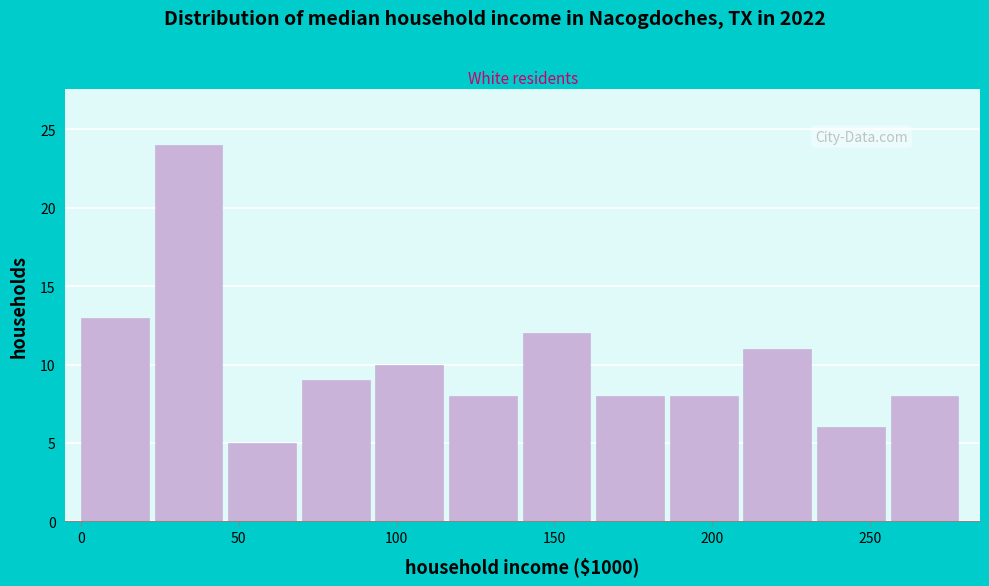

Reading left to right, list every bar in this chart as the range it spans on the x-axis followed by its height. Neither the bar edges nor the heights are printed on the chart, so give them approximately, as read against the axes.

0 to 25: 13
25 to 45: 24
45 to 70: 5
70 to 95: 9
95 to 115: 10
115 to 140: 8
140 to 165: 12
165 to 185: 8
185 to 210: 8
210 to 235: 11
235 to 255: 6
255 to 280: 8